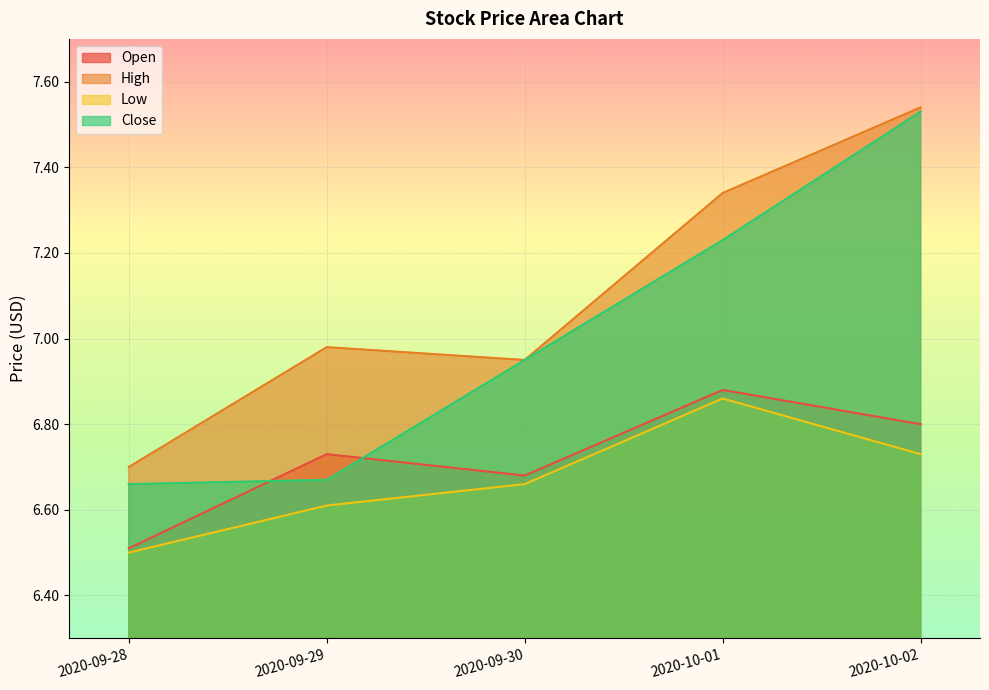

Between 2020-10-01 and 2020-10-02, which series saw the biggest shift?

Close